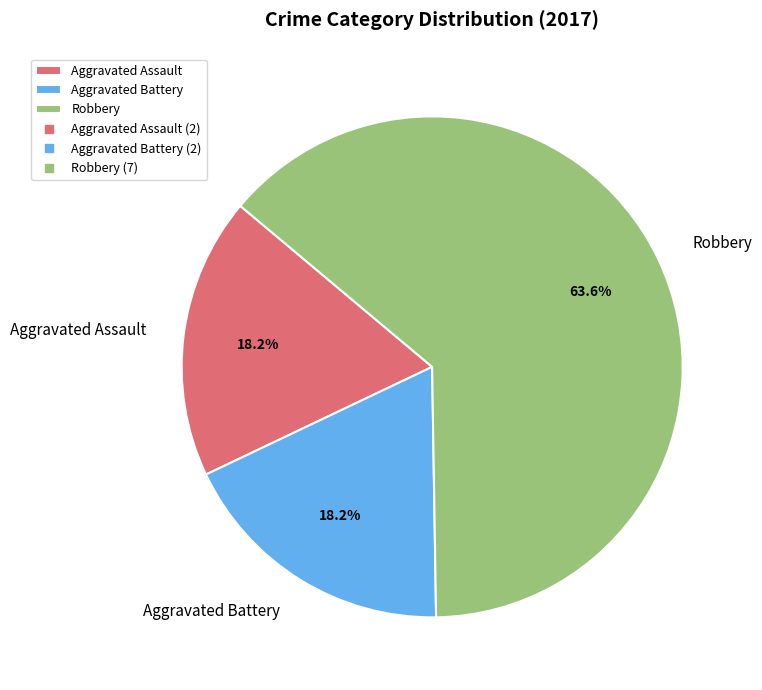

How many slices are in this pie chart?

3